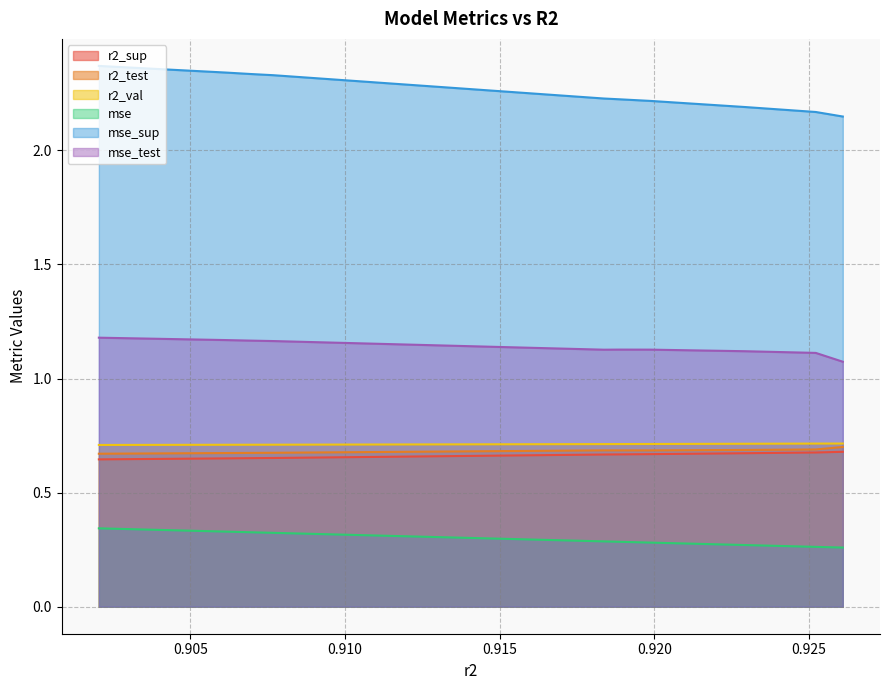

True or false: r2_test and r2_sup intersect in this chart.

False